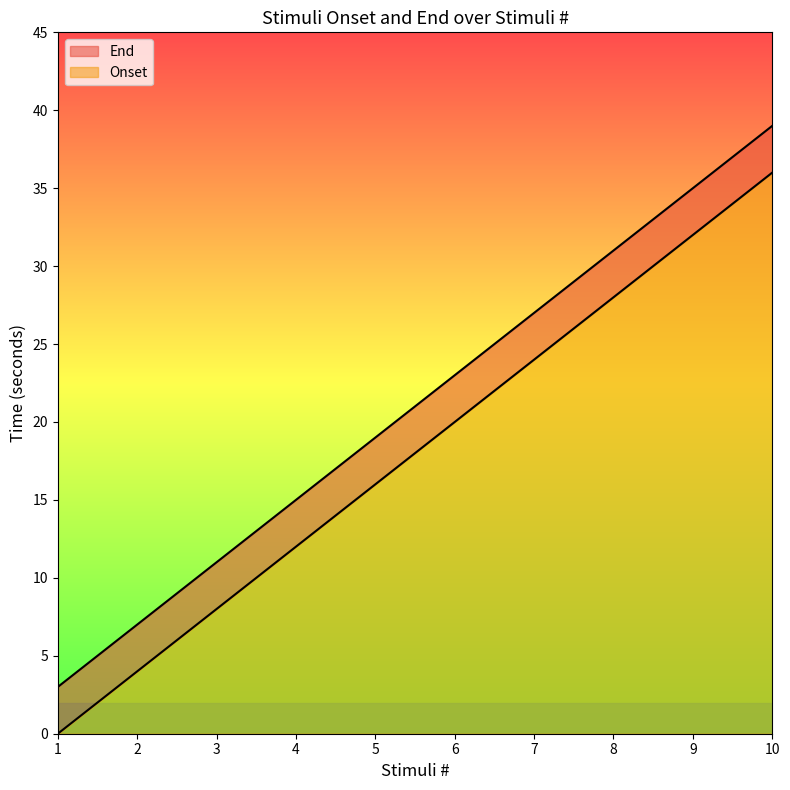

Reading right to left, what are all the values shown in this chart?

Onset: 10=36	9=32	8=28	7=24	6=20	5=16	4=12	3=8	2=4	1=0
End: 10=39	9=35	8=31	7=27	6=23	5=19	4=15	3=11	2=7	1=3